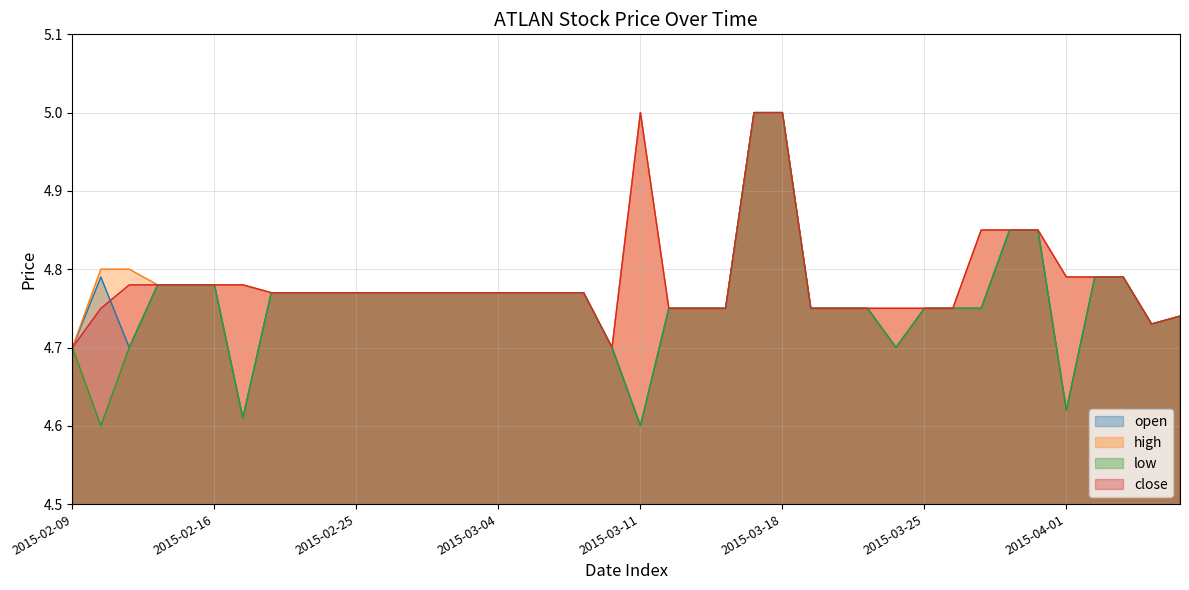

The low series shows 4.8 at 2015-02-13. True or false?

True